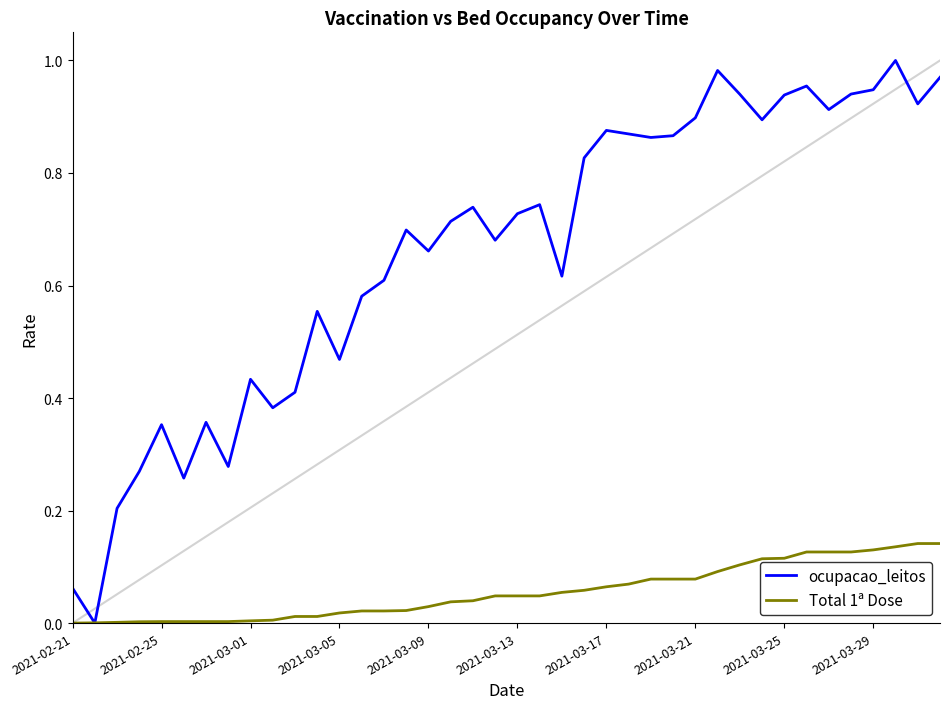

Which series has the largest range (max minus min)?

ocupacao_leitos